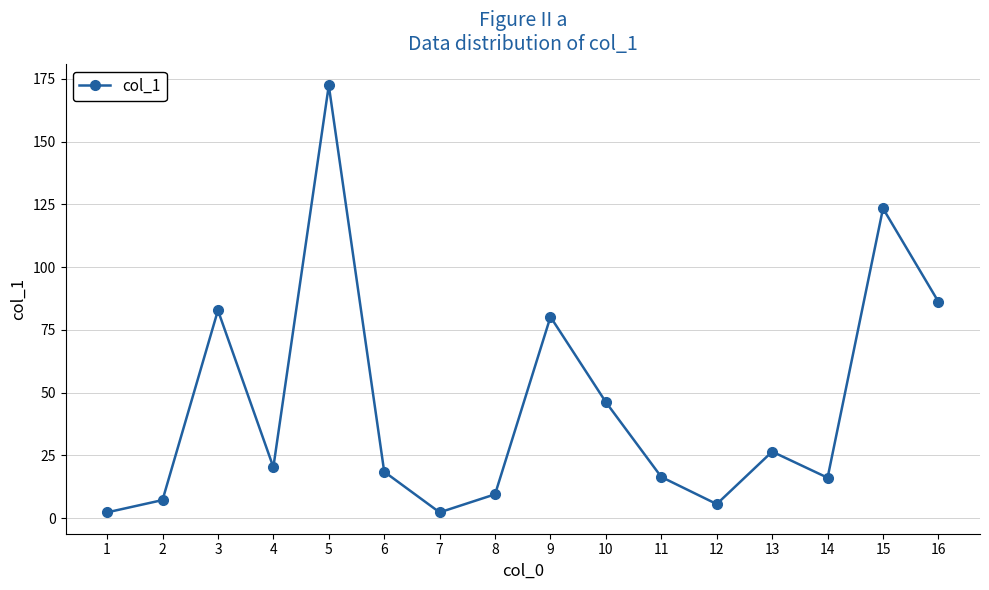

Does the chart have visible grid lines?

Yes